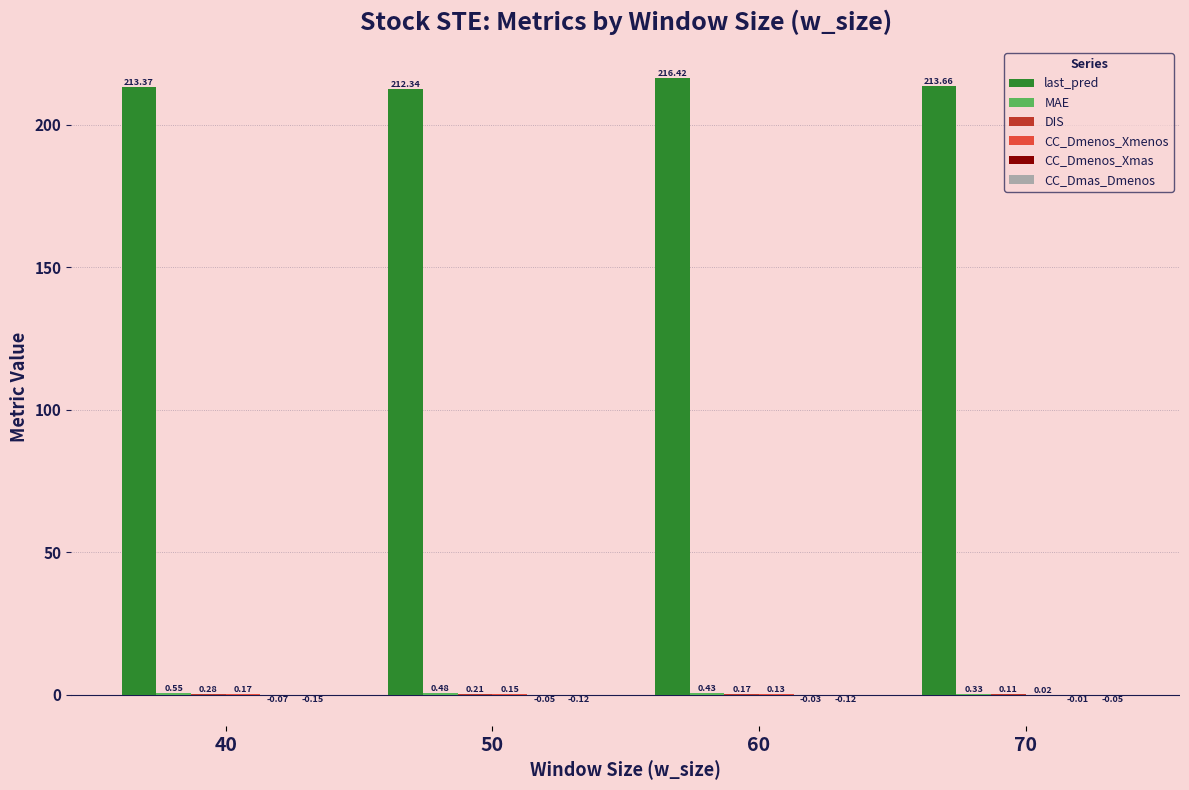

What is the total value across all series at 50?

213.0